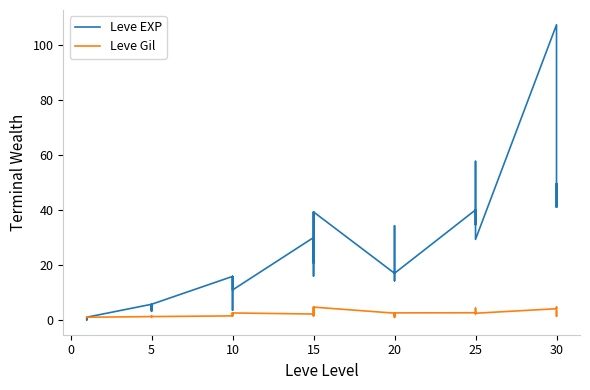

Rank the series at 10 from highest to lowest value.

Leve EXP, Leve Gil